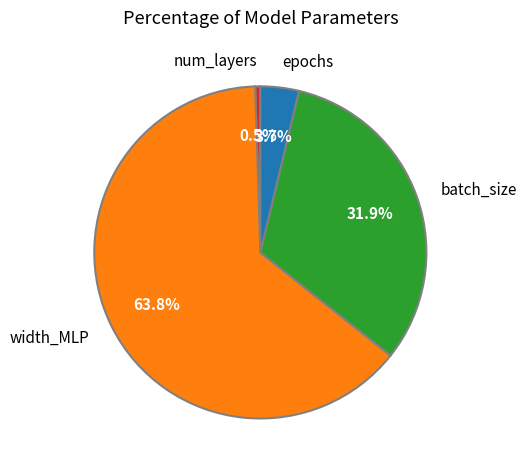

Is there a majority slice in this chart?

Yes